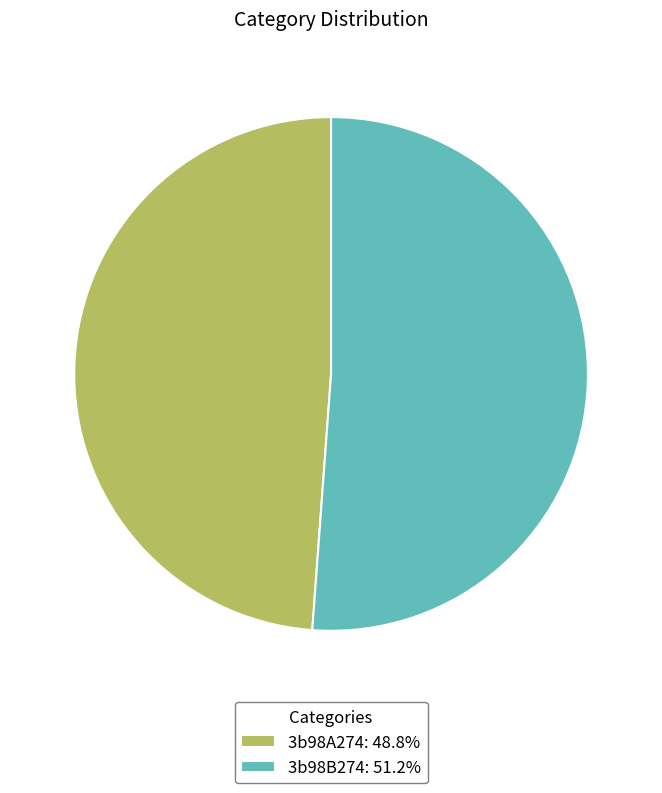

What is the smallest slice in the pie chart?

3b98A274